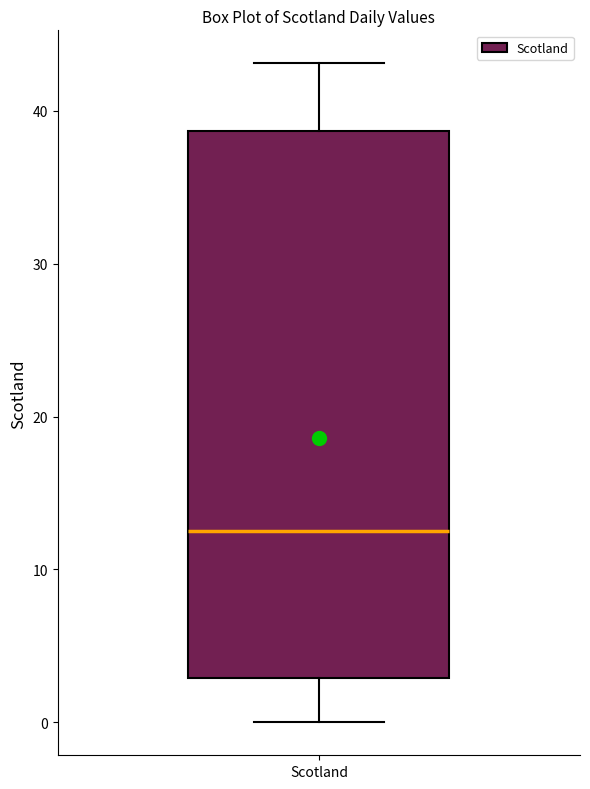

Transcribe this box plot: give where the median line is, the range the box spans, and where the two whiskers end, as read against the y-axis. The values are not printed on the chart, so give them approximately, as read against the axis.

median 12, box 3 to 39, whiskers 0 to 43